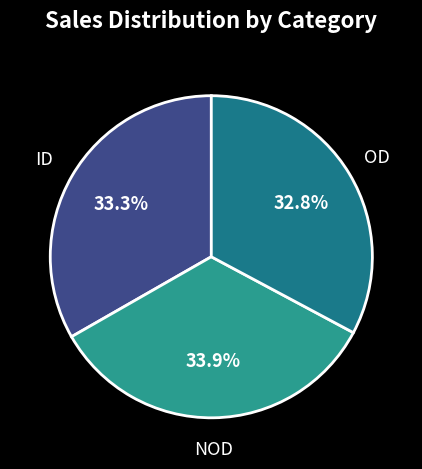

How many slices are in this pie chart?

3